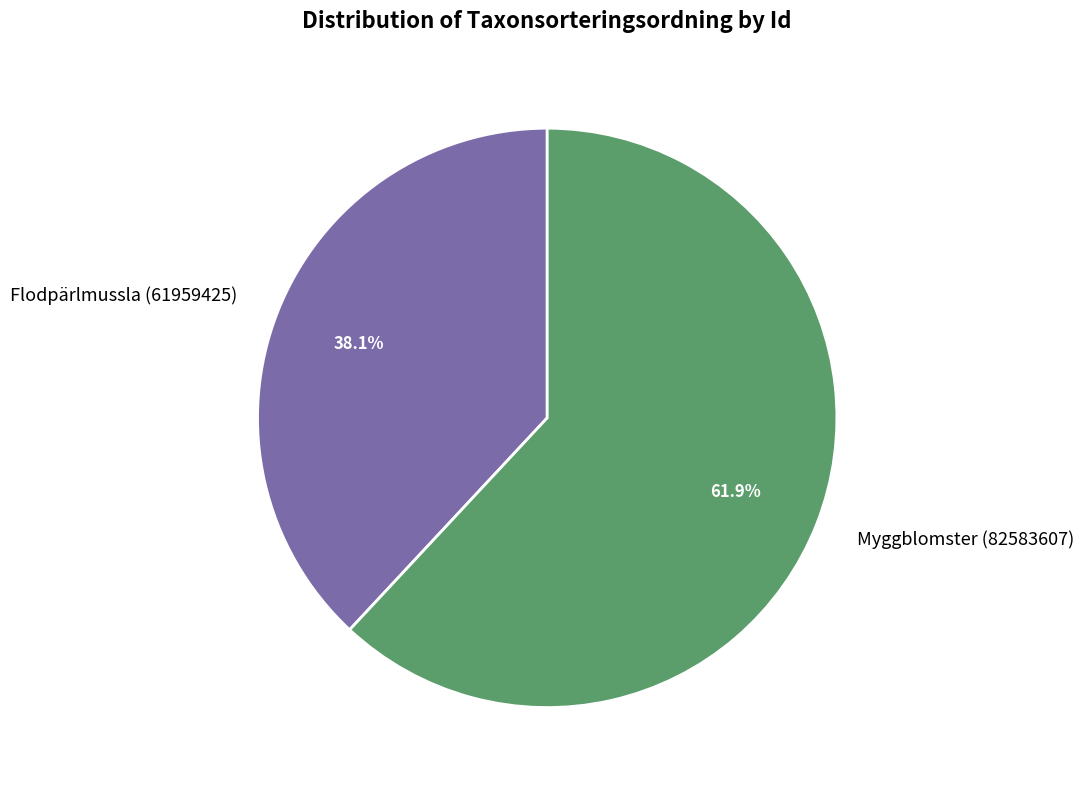

To the nearest percent, what is the difference between the largest and smallest slice percentages?

24%